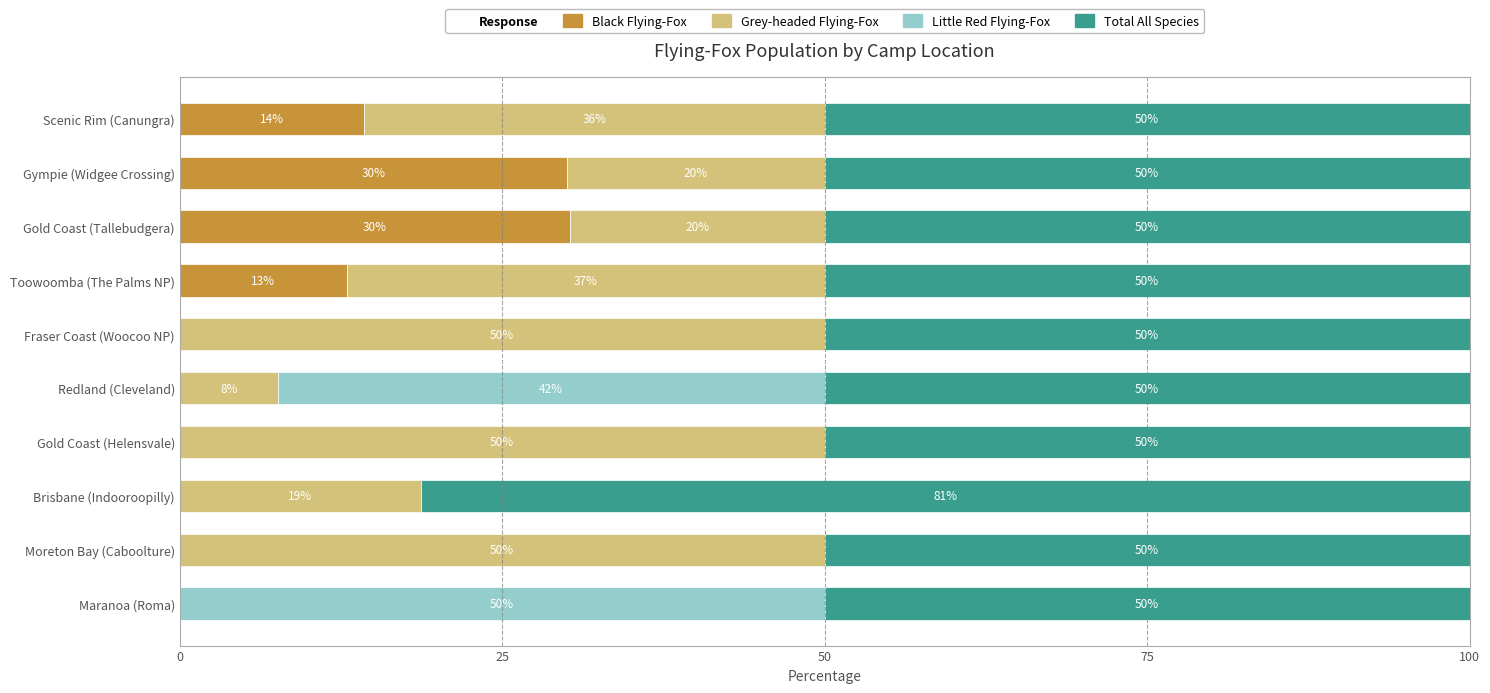

Is it true that Black Flying-Fox equals 0.0 at Moreton Bay (Caboolture)?

True